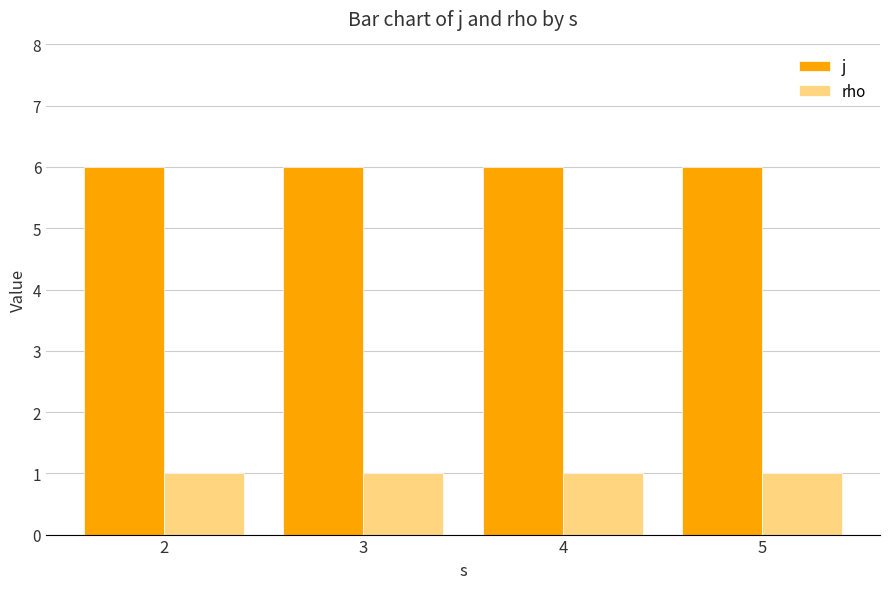

Reading left to right, list all the values displayed in this chart.

j: 2=6	3=6	4=6	5=6
rho: 2=1	3=1	4=1	5=1